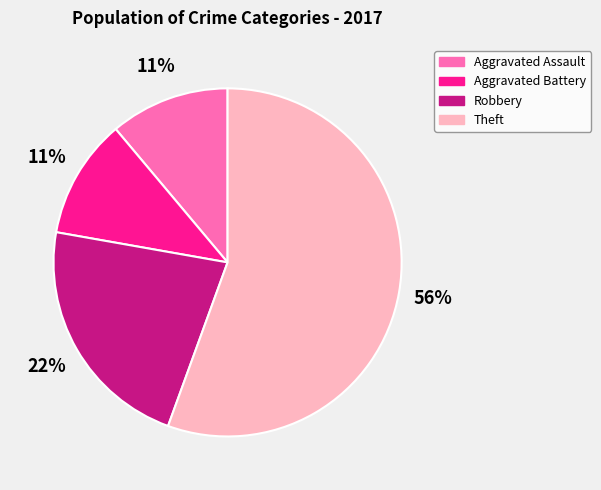

Is the sum of Aggravated Assault and Theft greater than half?

Yes